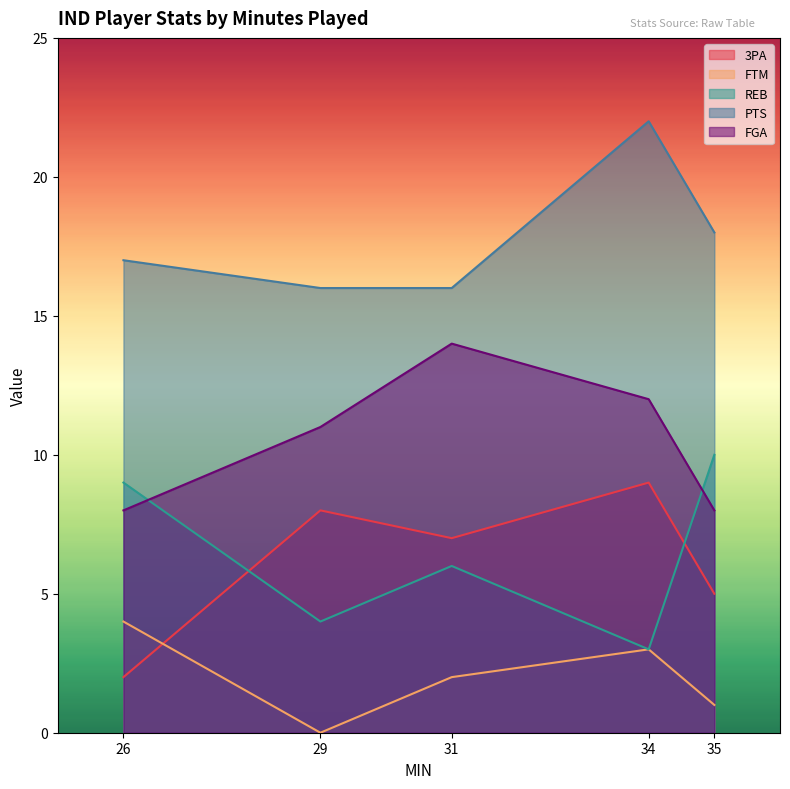

What is the average value of the FGA series?

11